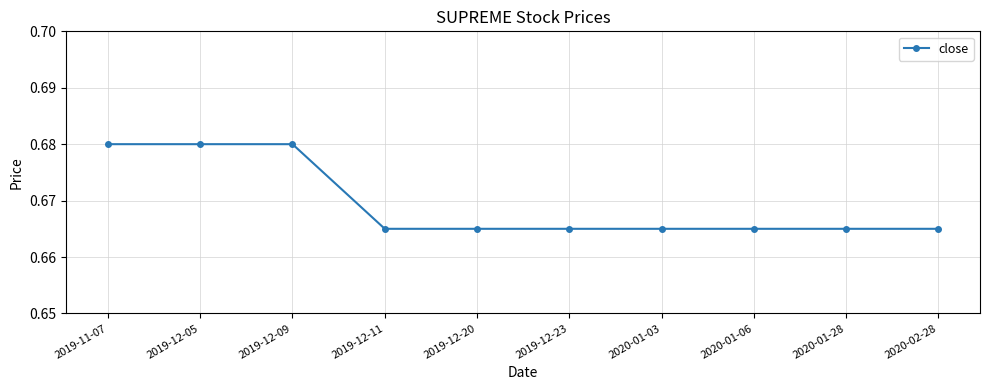

What is the label of the 4th point from the left?

2019-12-11